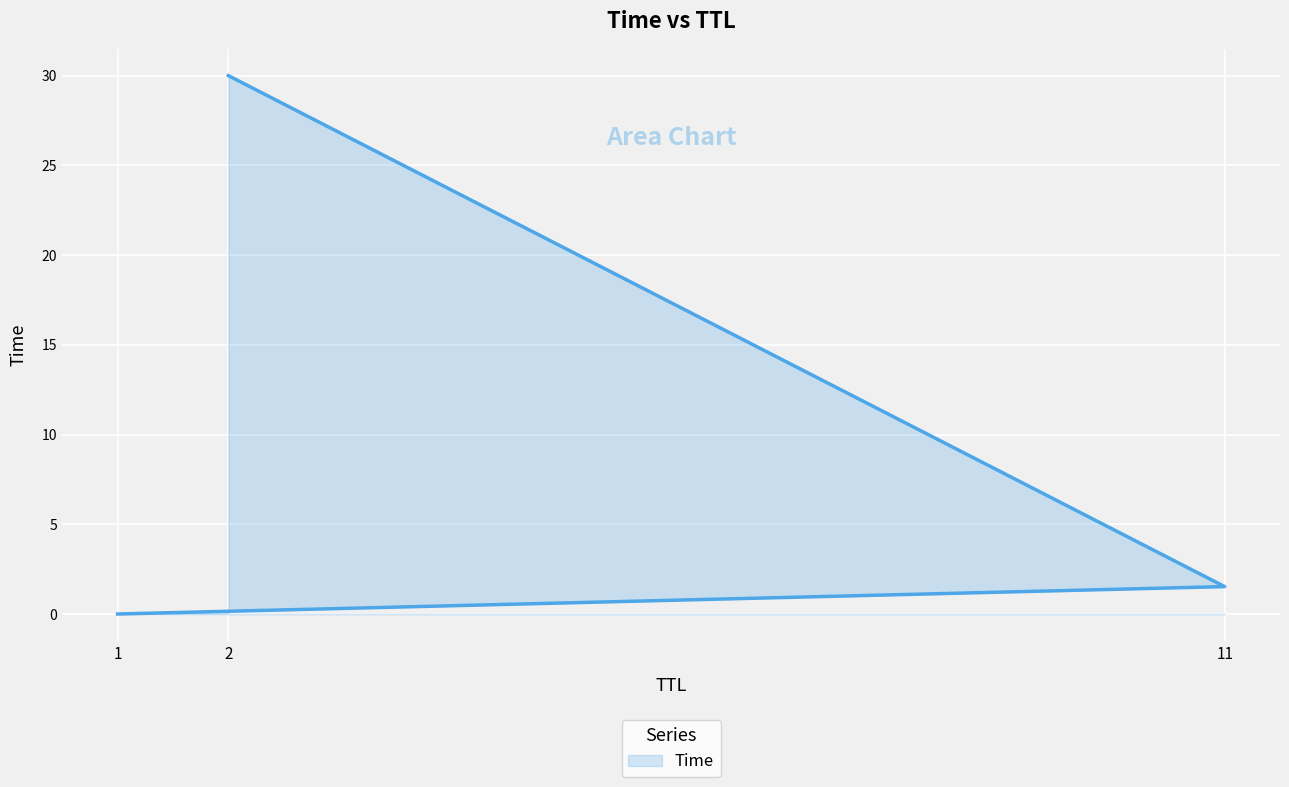

Rank the categories by value from lowest to highest.

1, 11, 2